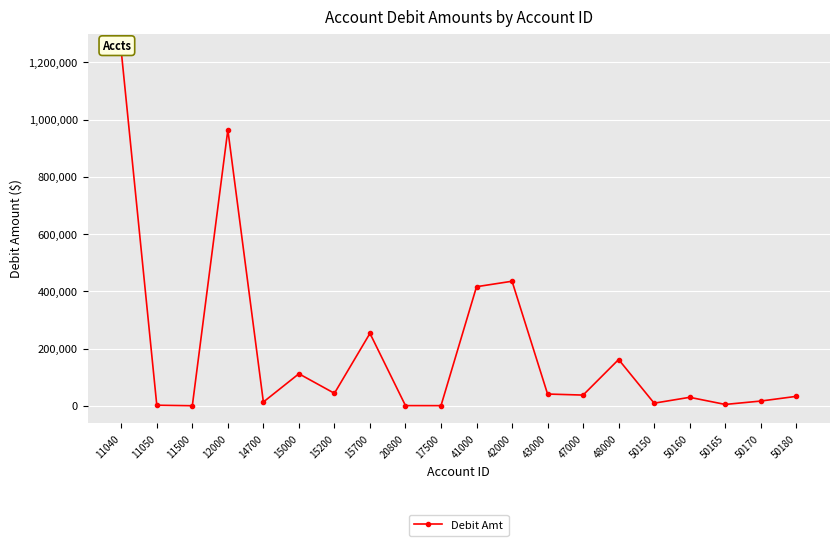

The value at 17500 is 377.0. True or false?

True